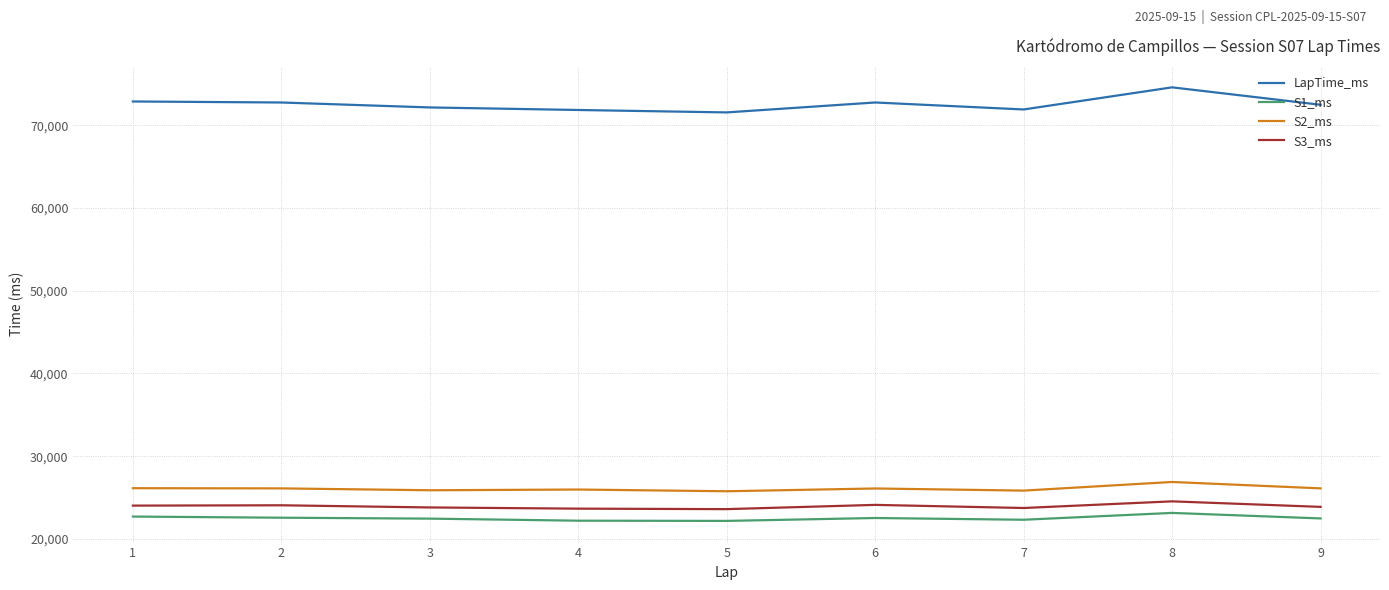

At which category is the sum across all series the highest?

8